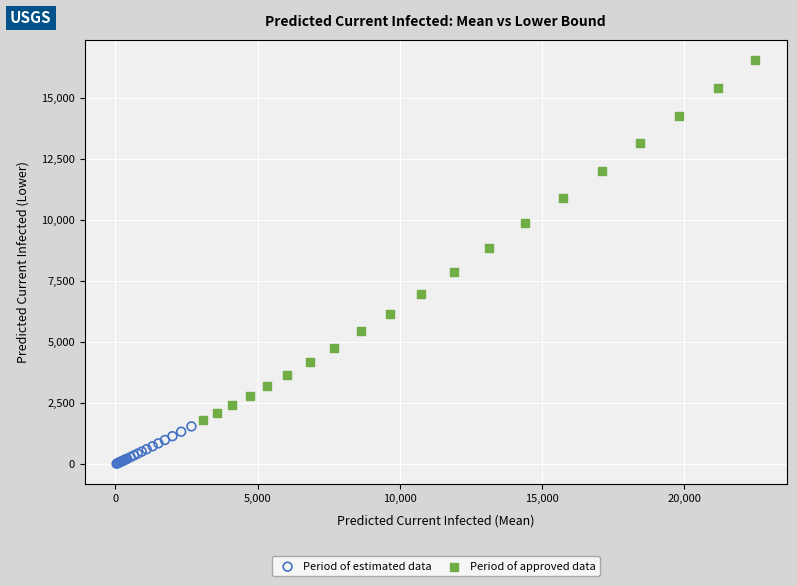

Which series contains the highest Y value?

Period of approved data